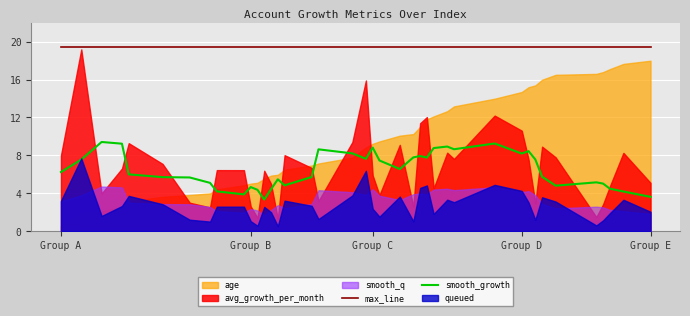

How many values in the smooth_growth series are below 6?

20